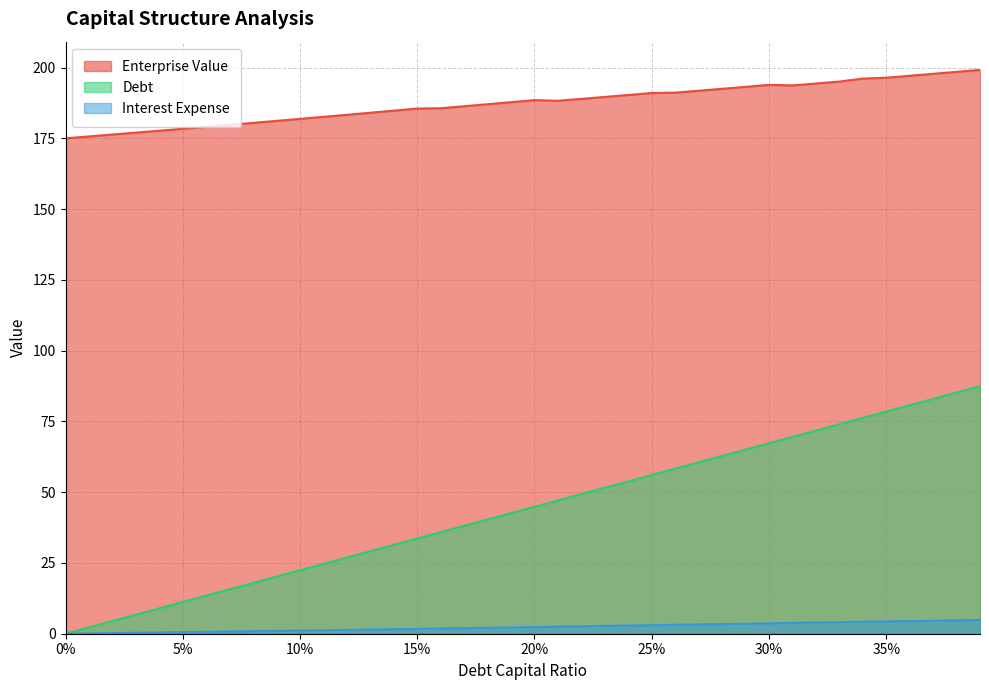

Rank the series at 0.21 from highest to lowest value.

enterprise_value, debt_capital, debt